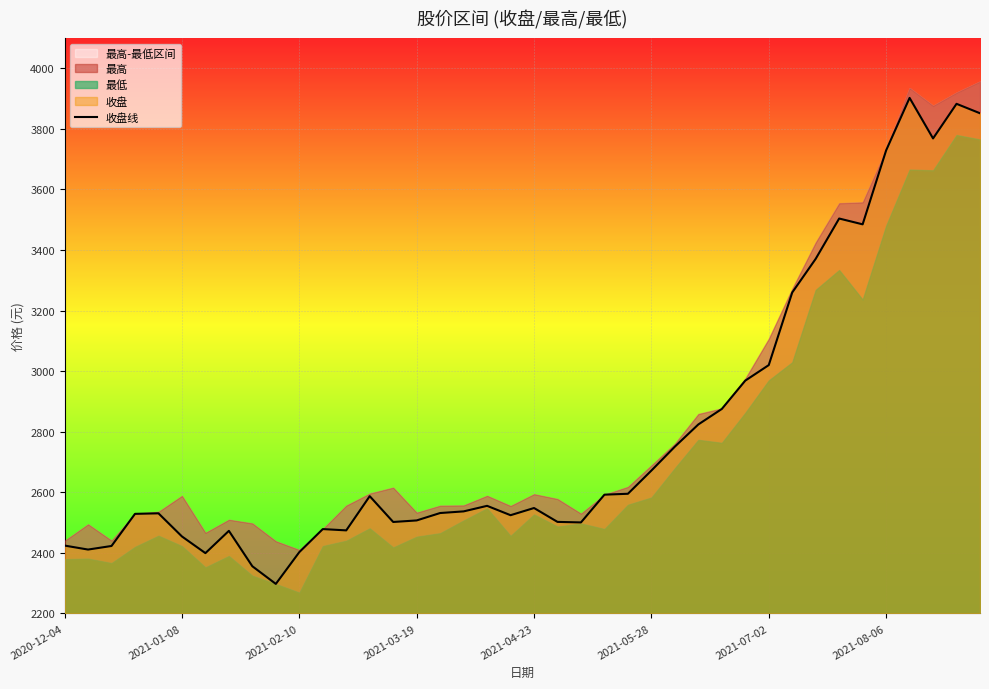

What is the minimum value for 收盘线?

2297.5